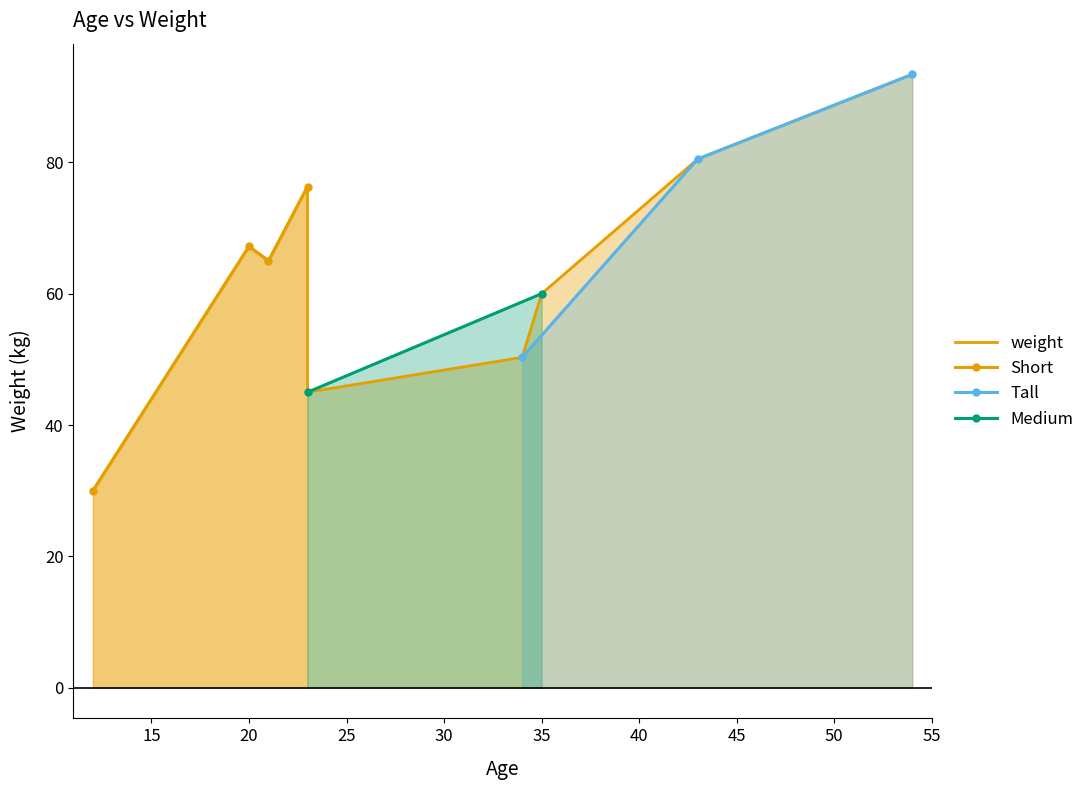

What is the greatest value displayed?

93.4